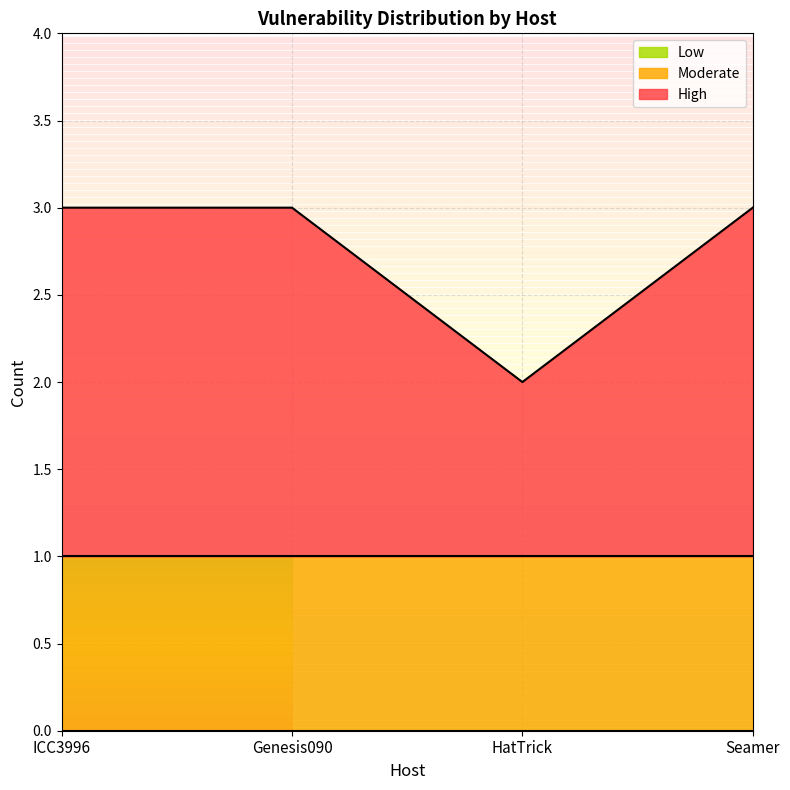

Reading right to left, what are all the values shown in this chart?

High: 2	1	2	2
Moderate: 1	1	1	1
Low: 0	0	0	0